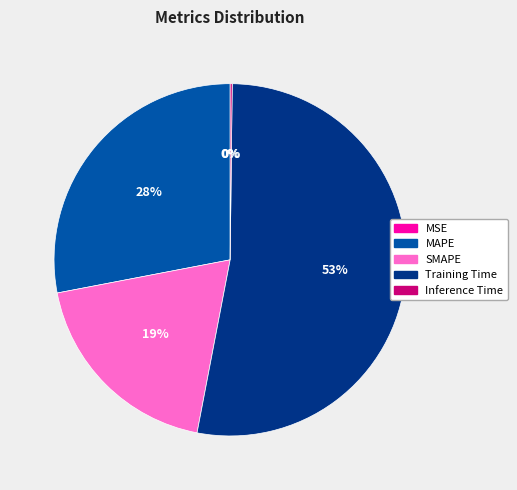

To the nearest percent, what is the combined percentage of MAPE and Training Time?

81%